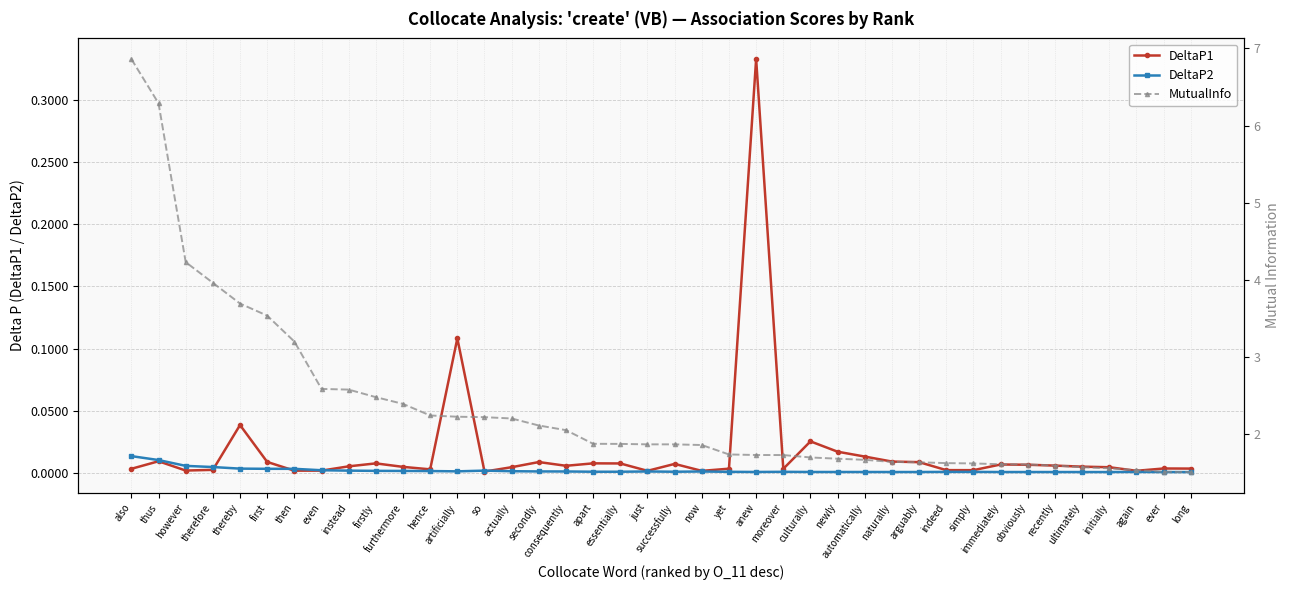

What is the difference between the maximum and second lowest values in the MutualInfo series?

5.3